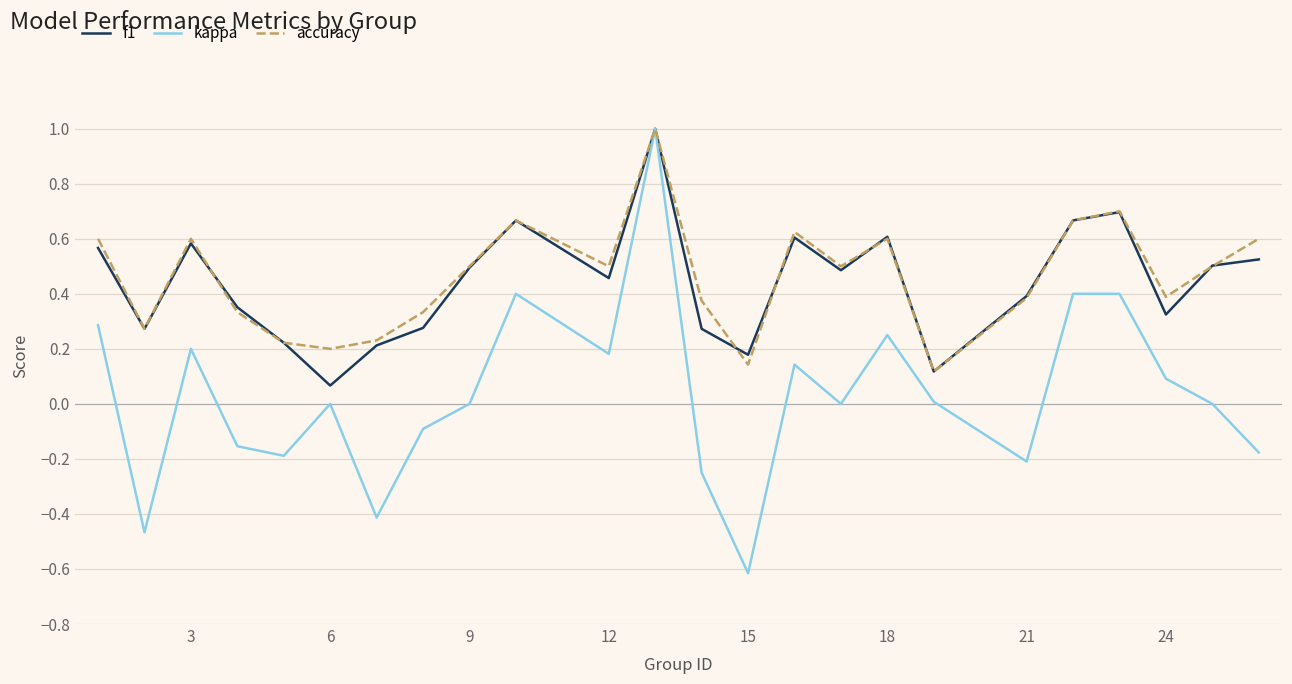

Which series has the largest range (max minus min)?

kappa